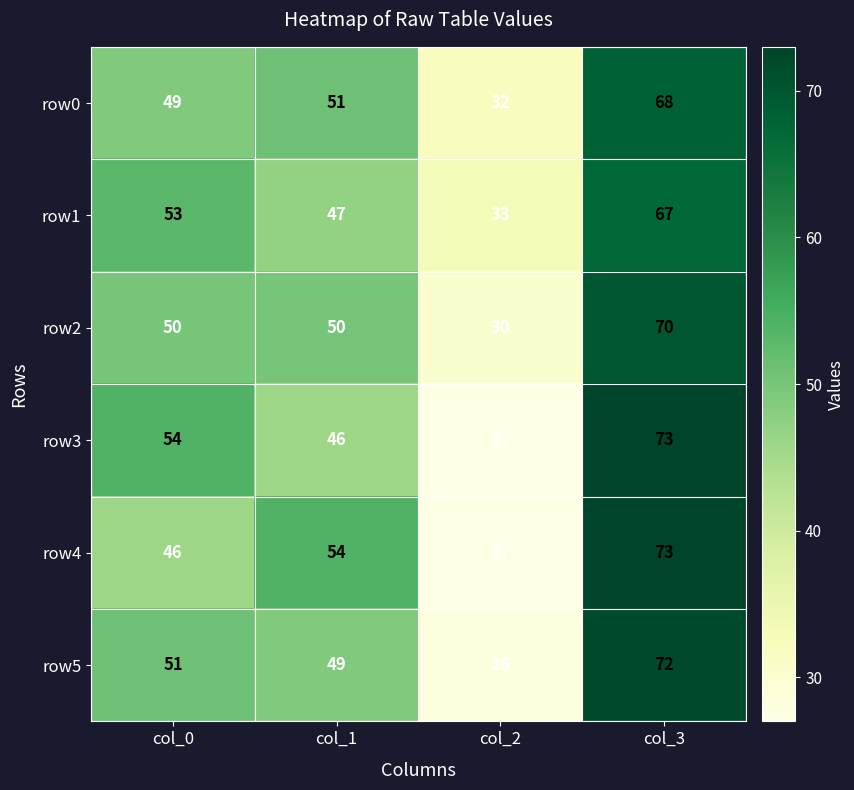

Read the row5 value at col_3, to the nearest 10.

70